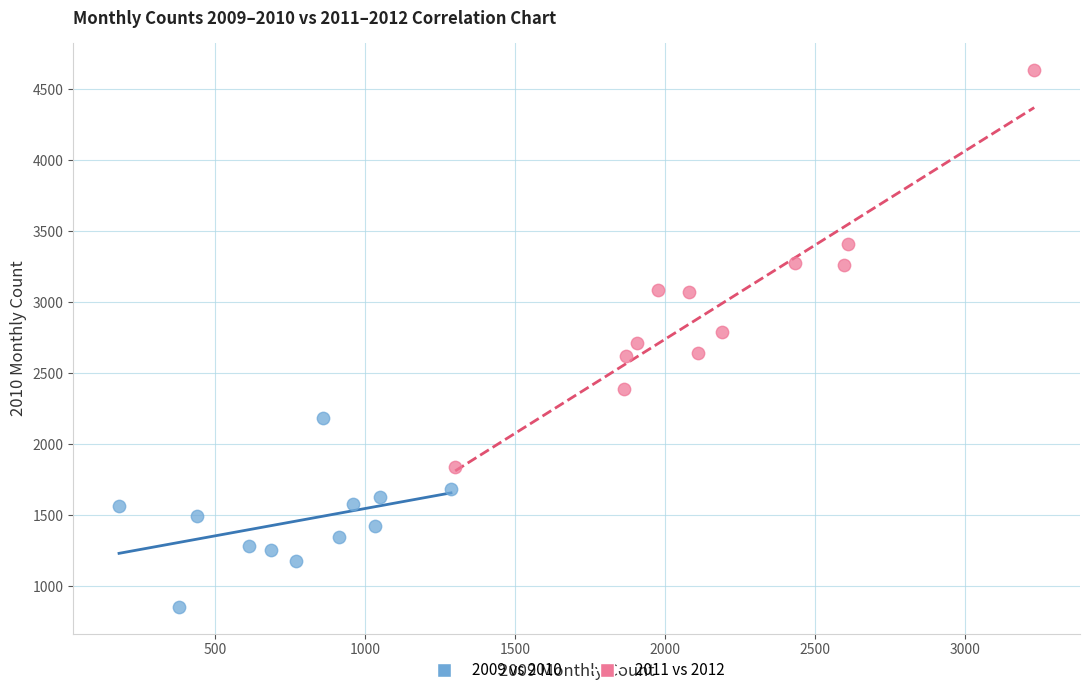

Which series contains the highest Y value?

2011 vs 2012